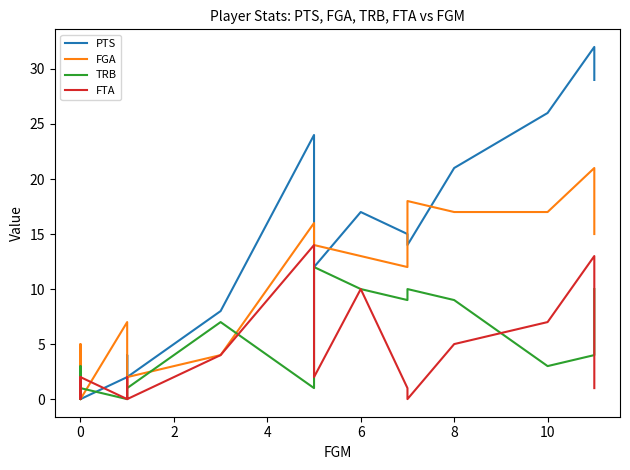

True or false: FGA has more than 0 interior local peaks.

True